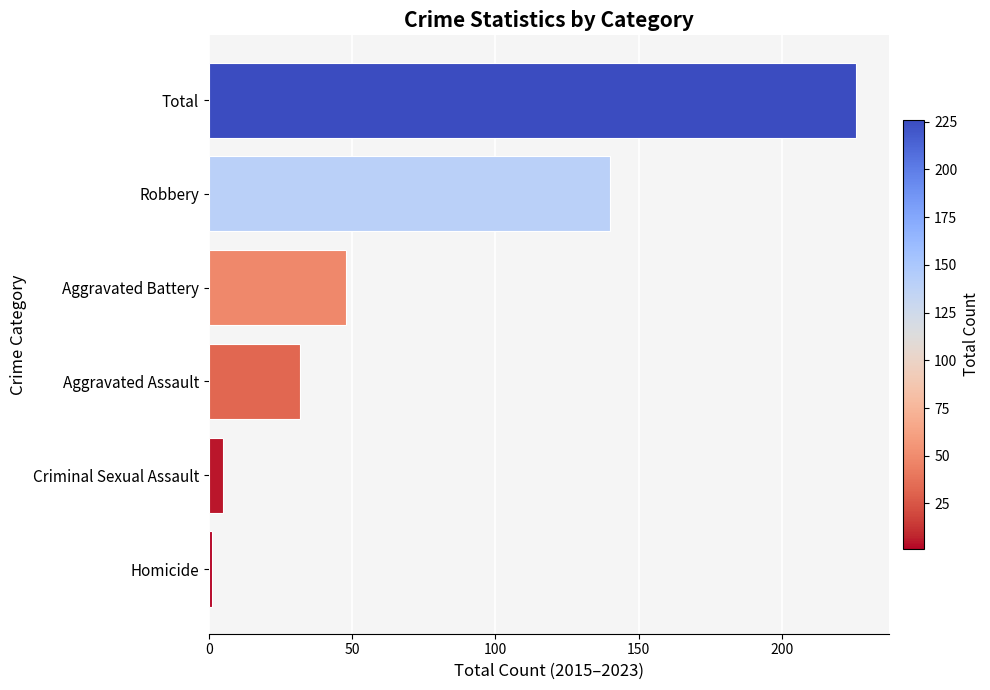

Rank the categories by value from lowest to highest.

Homicide, Criminal Sexual Assault, Aggravated Assault, Aggravated Battery, Robbery, Total